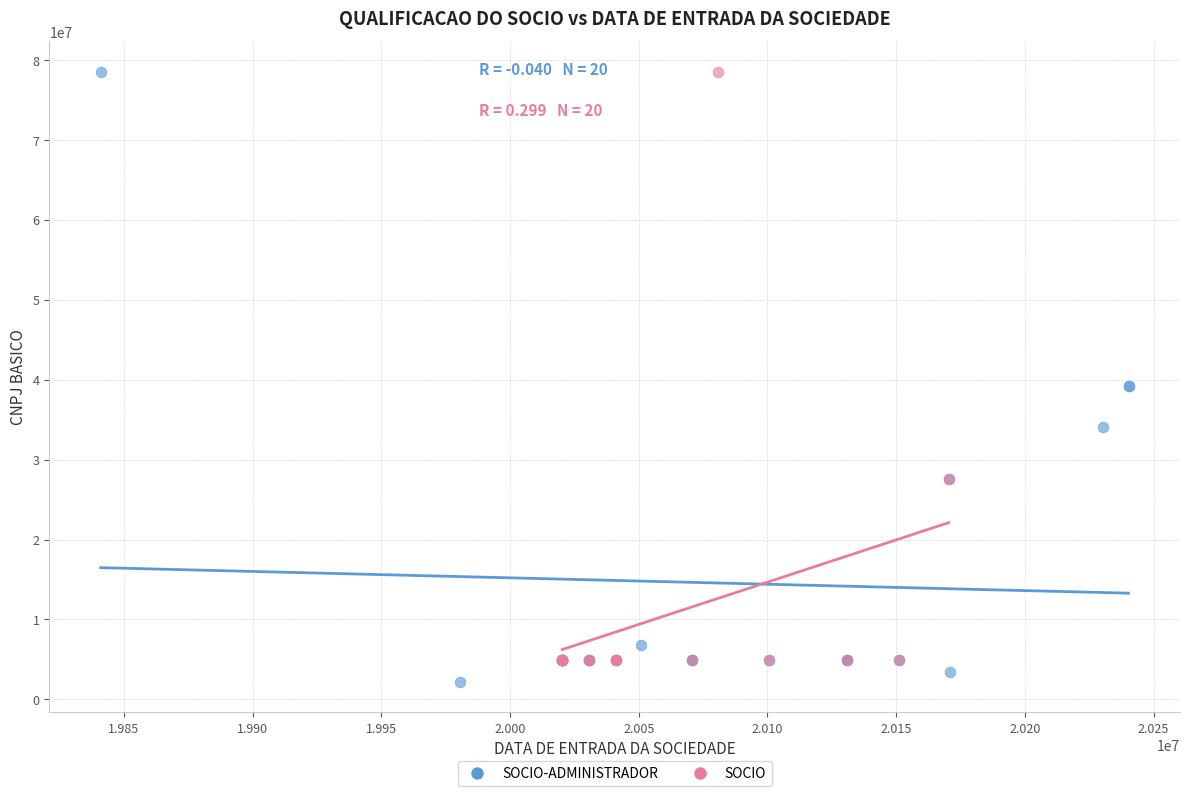

Which series contains the lowest Y value?

SOCIO-ADMINISTRADOR